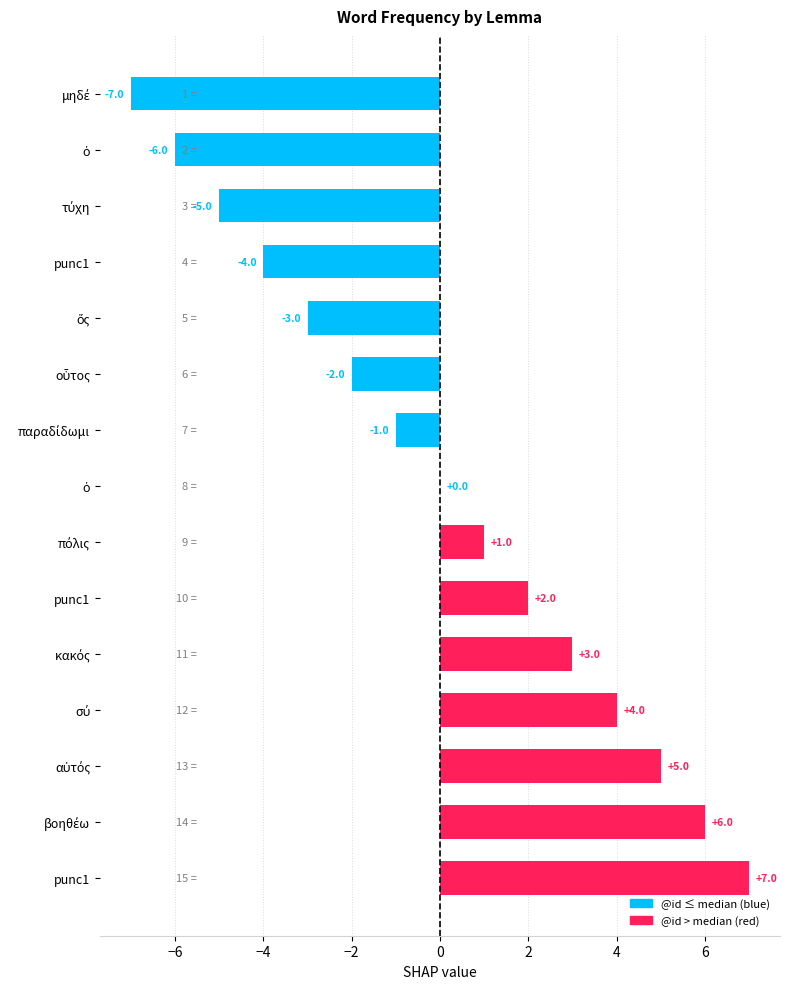

What is the sum of the values at ὅς and οὗτος?

-5